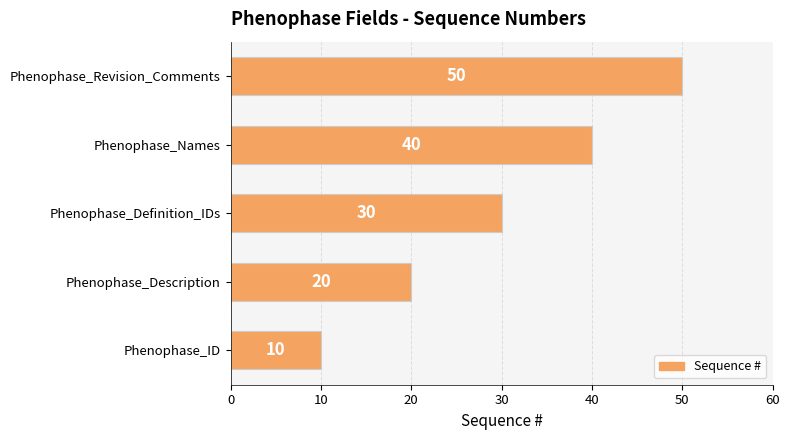

Where is the data nearest to the value 30?

Phenophase_Definition_IDs